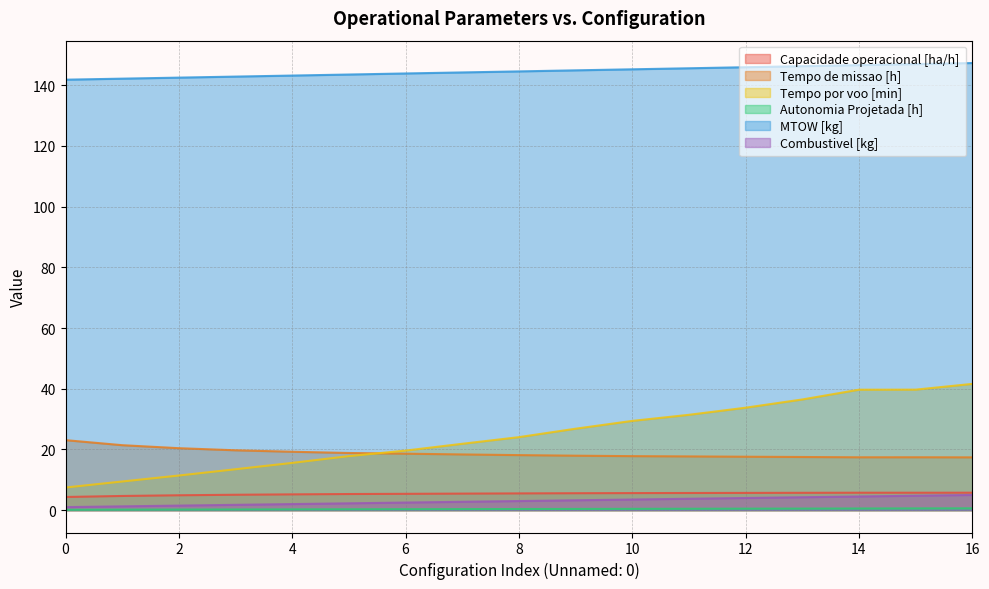

What is the difference between the highest and lowest values at 4?

142.9